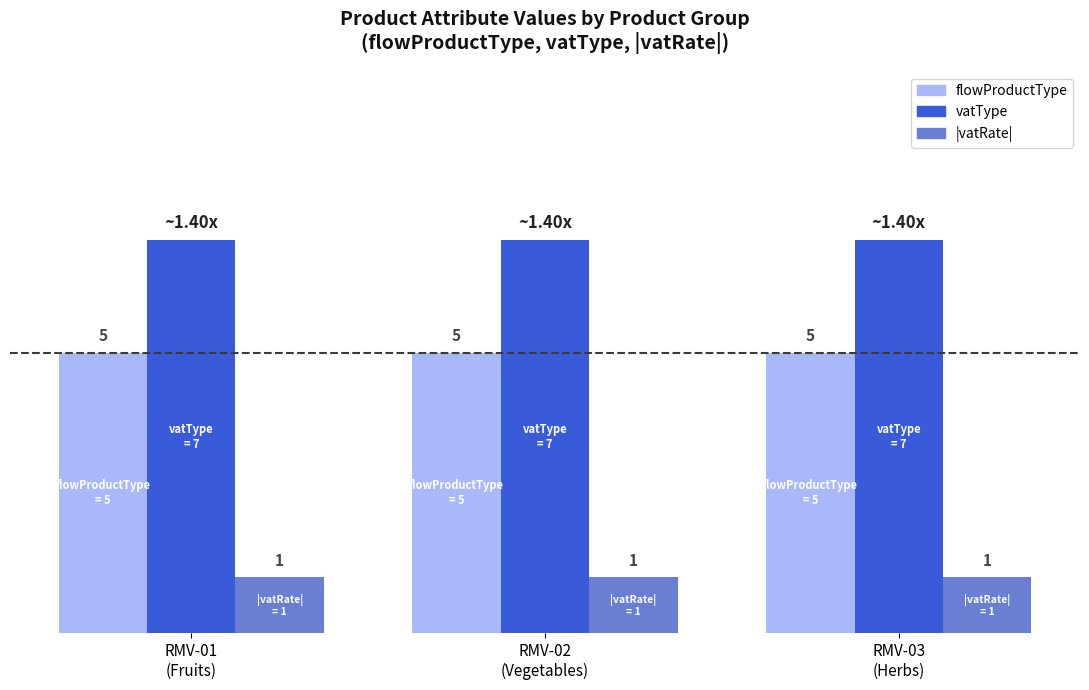

List the series in order of their overall mean, highest first.

vatType, flowProductType, |vatRate|